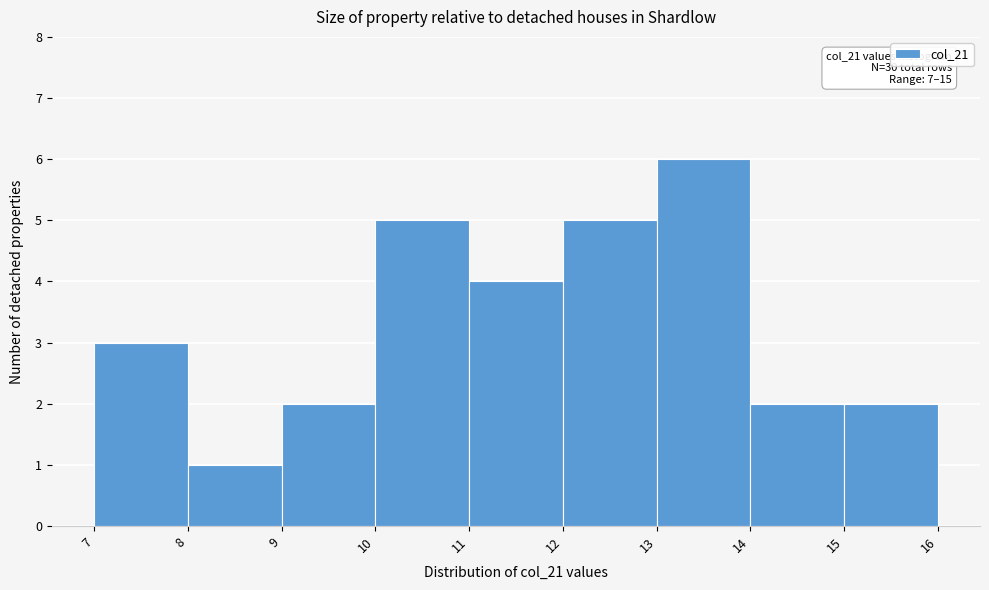

Over which range of the x-axis is the bar tallest?

13 to 14